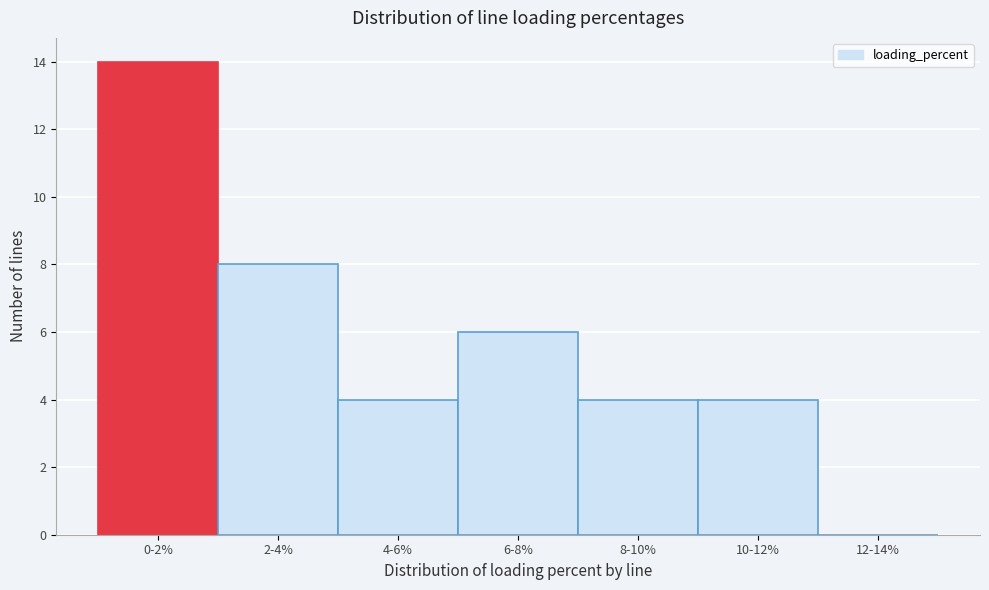

Approximately how many times larger is the value at 6-8% compared to 2-4%?

0.8